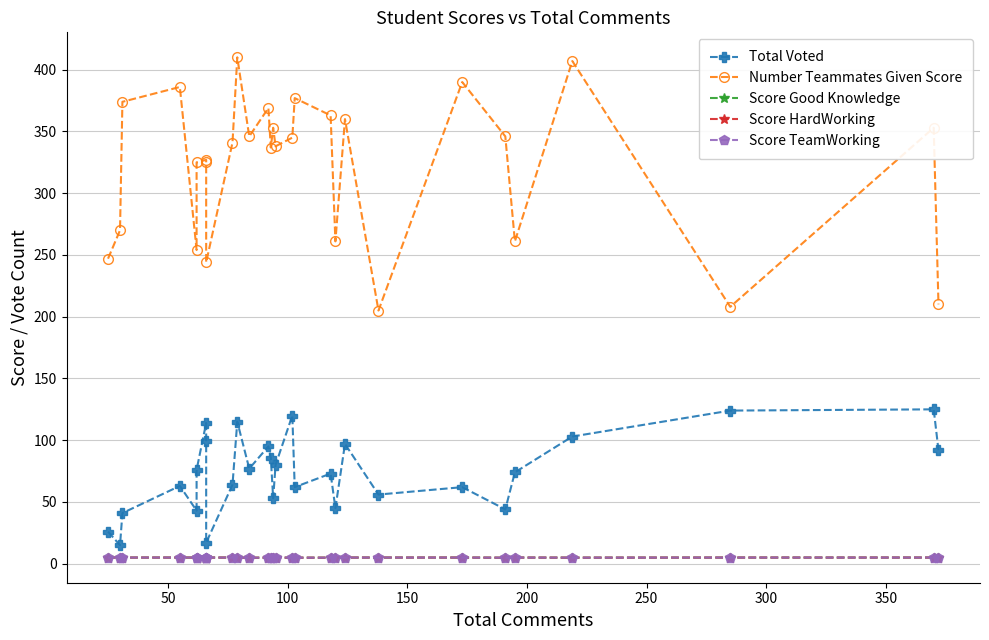

How many interior local valleys does the Number Teammates Given Score series have?

9